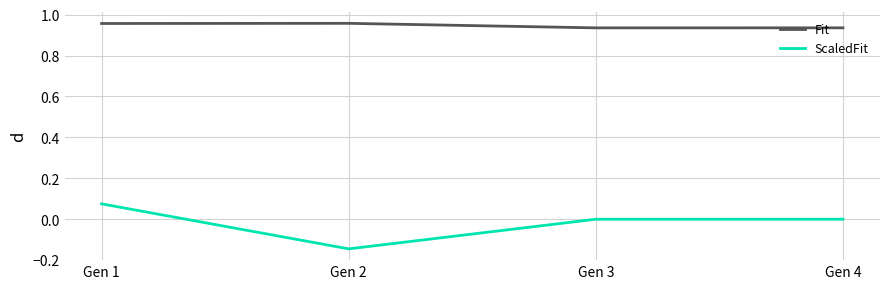

True or false: Fit and ScaledFit cross at least once.

False